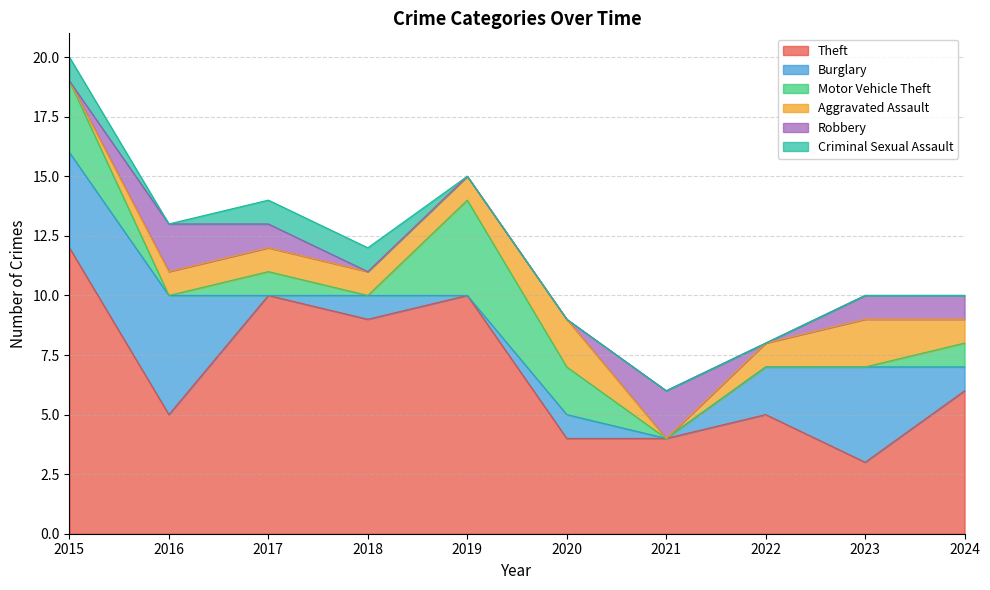

Count the Criminal Sexual Assault values in the range 0 to 1.

10